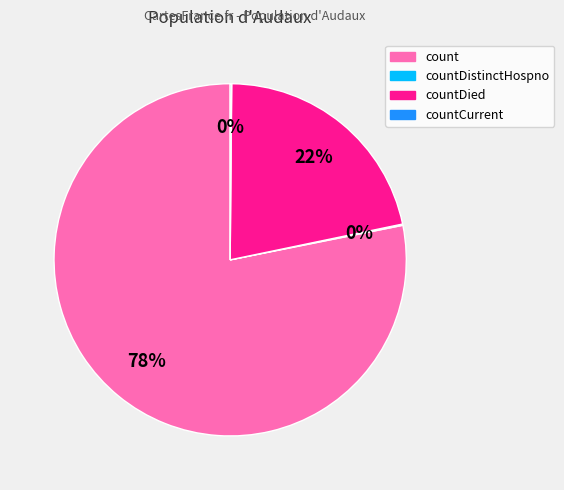

What is the largest slice in the pie chart?

count